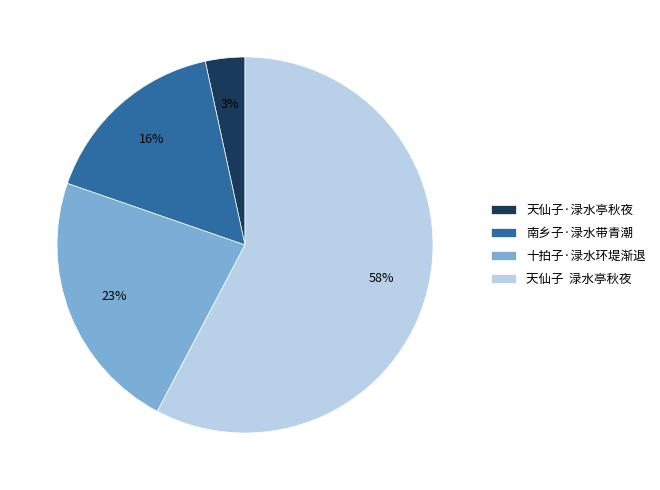

To the nearest percent, what percentage of the pie is 天仙子·渌水亭秋夜?

3%